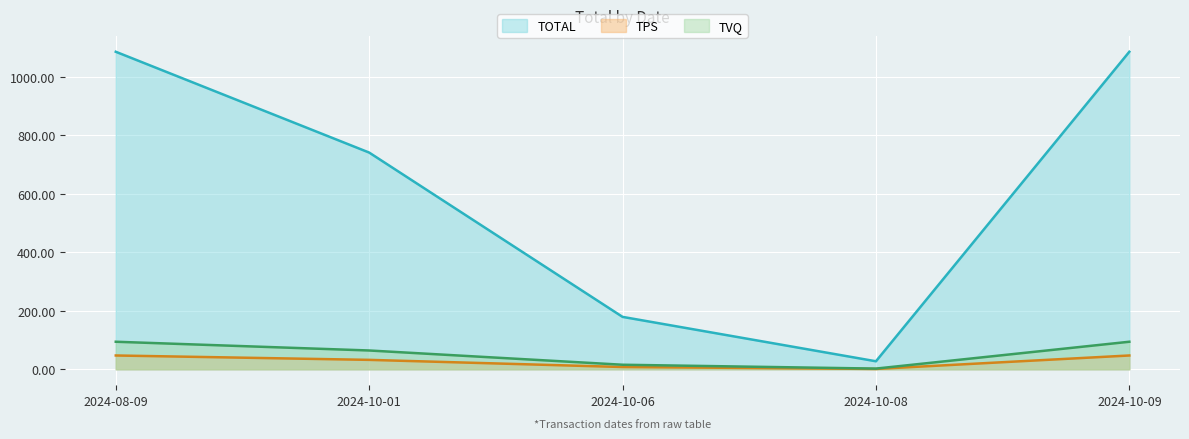

Does the chart display data point markers on the line(s)?

No